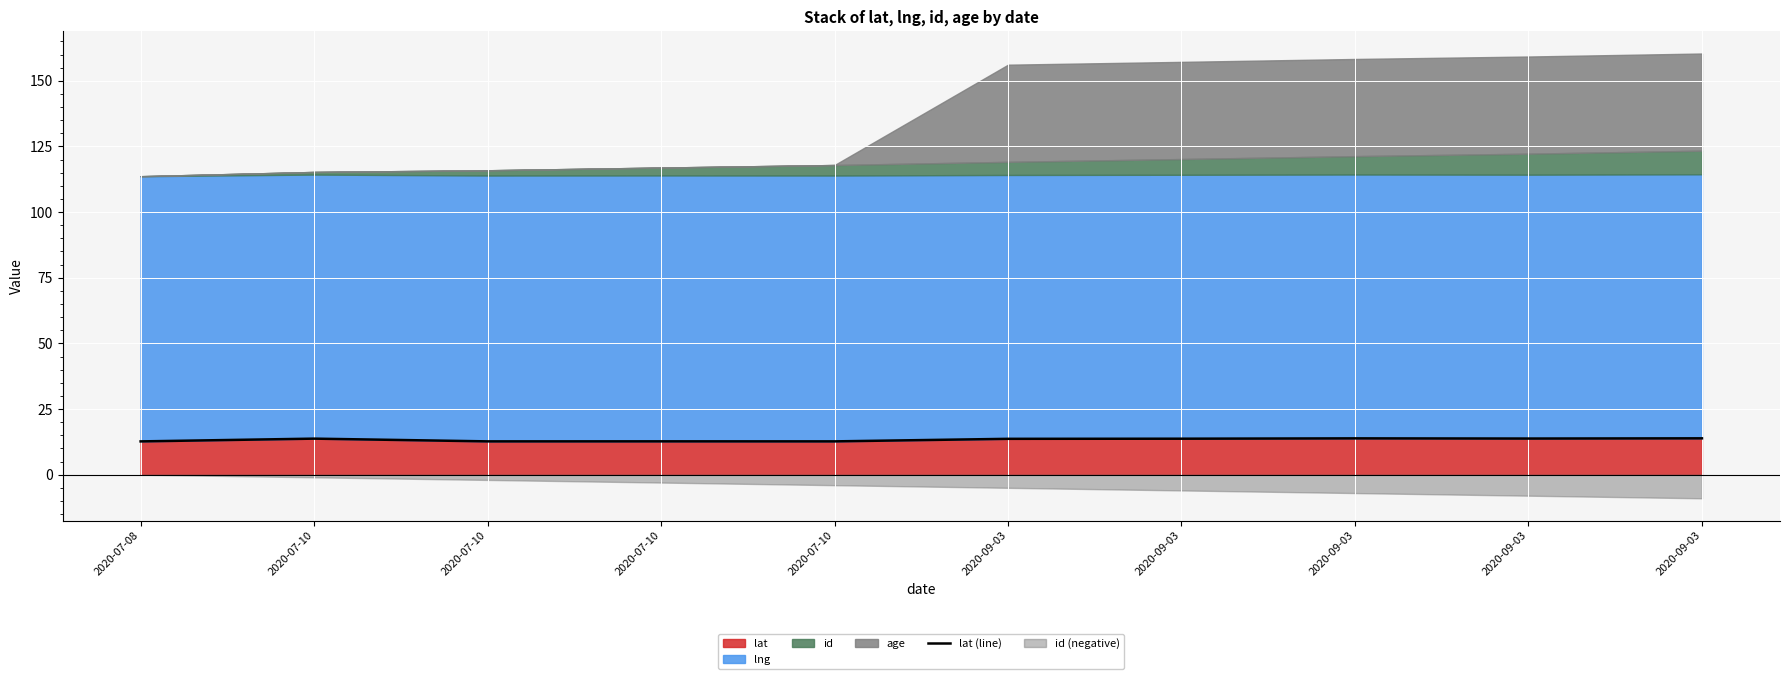

How many interior local valleys (lower than both neighbors) does the data have?

3